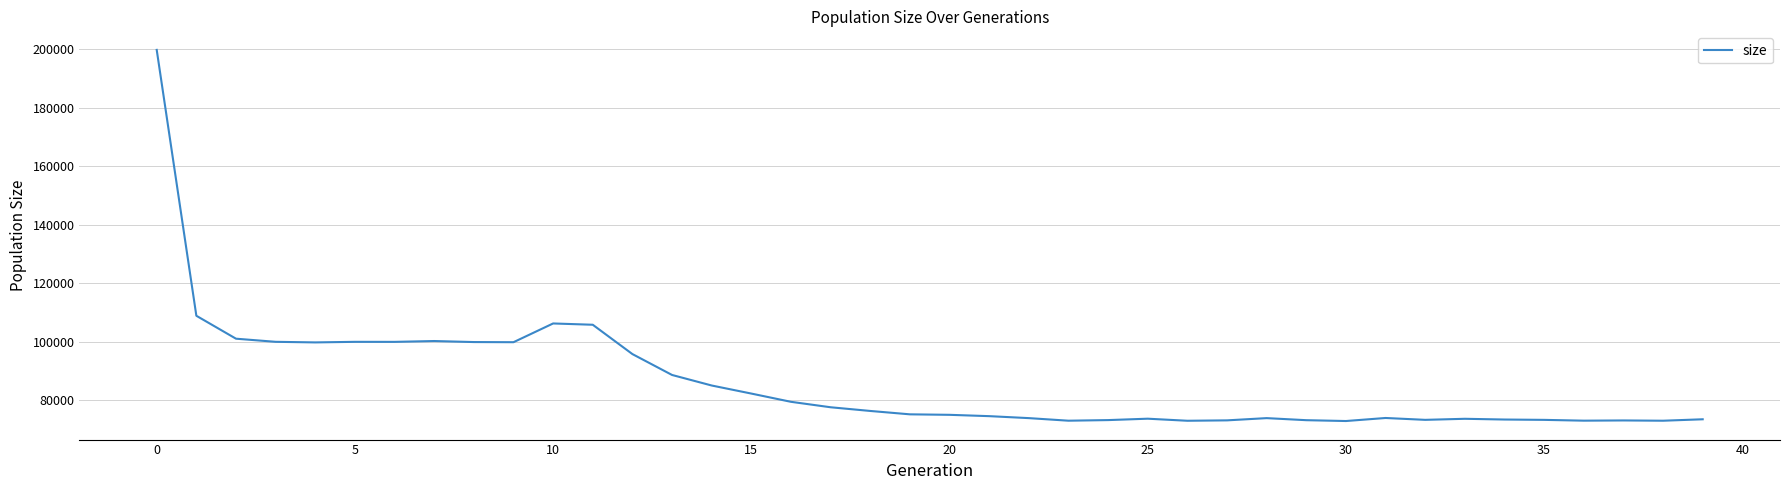

What is the smallest value displayed?

72891